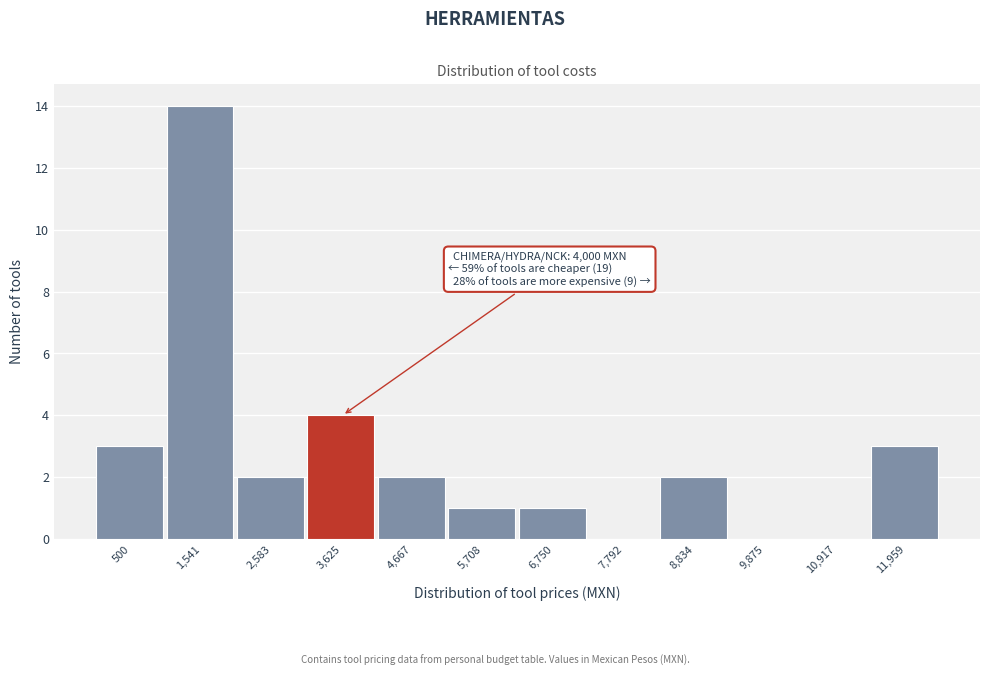

Reading left to right, transcribe all the data shown in this chart.

500=3	1,541=14	2,583=2	3,625=4	4,667=2	5,708=1	6,750=1	7,792=0	8,834=2	9,875=0	10,917=0	11,959=3